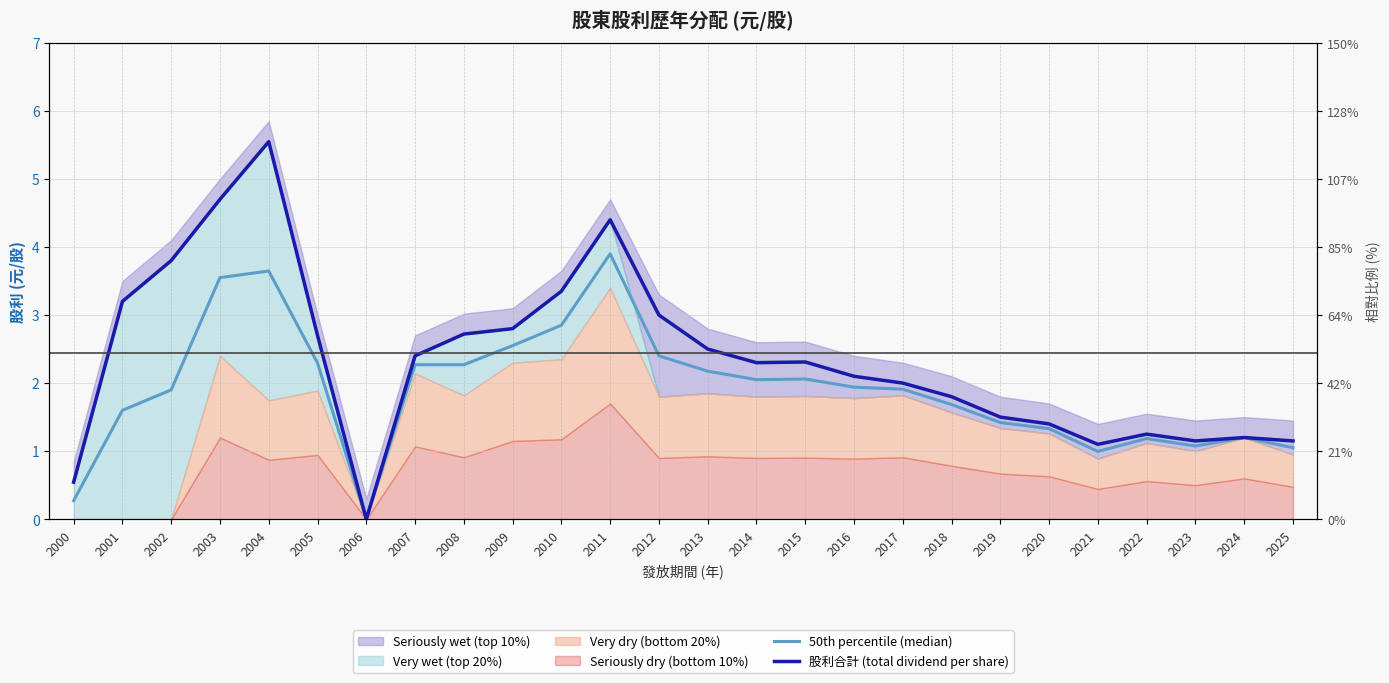

What is the difference between the second highest and second lowest values in the 50th percentile (median) series?

3.4